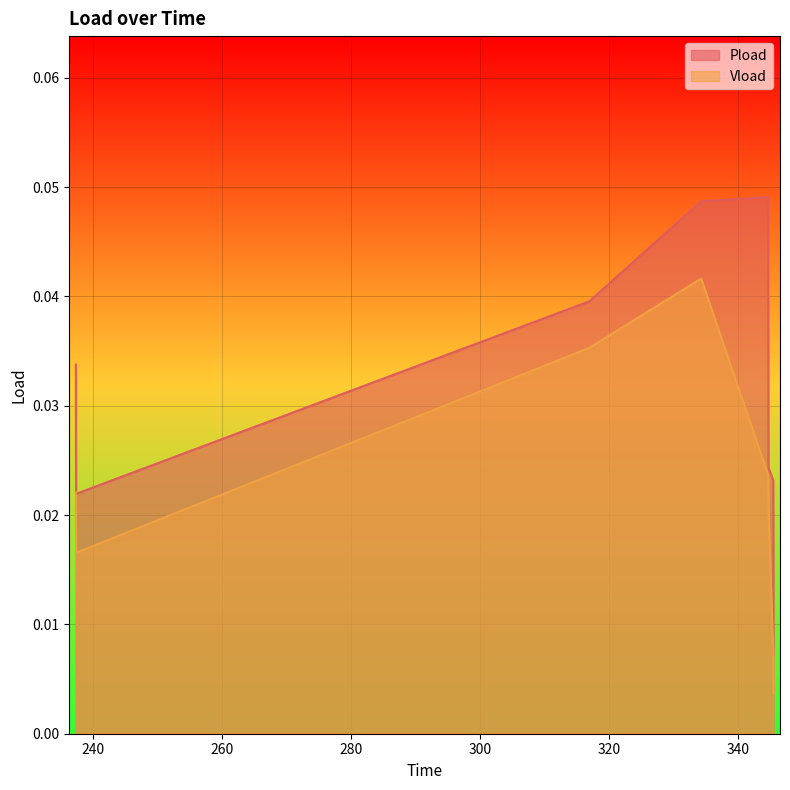

What is the label of the 2nd point from the left?

237.426